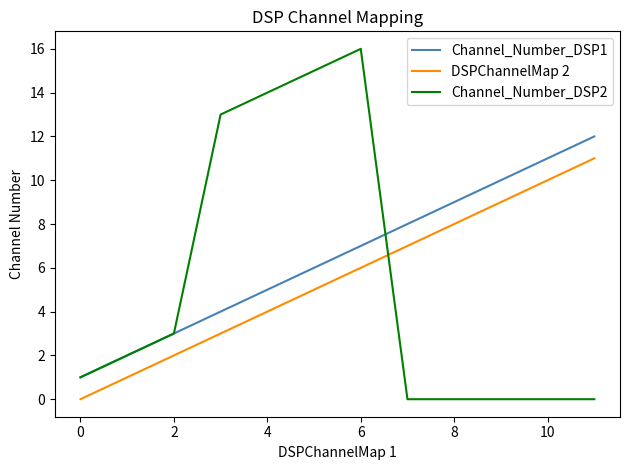

Rank the series by their maximum value, from lowest to highest.

DSPChannelMap 2, Channel_Number_DSP1, Channel_Number_DSP2